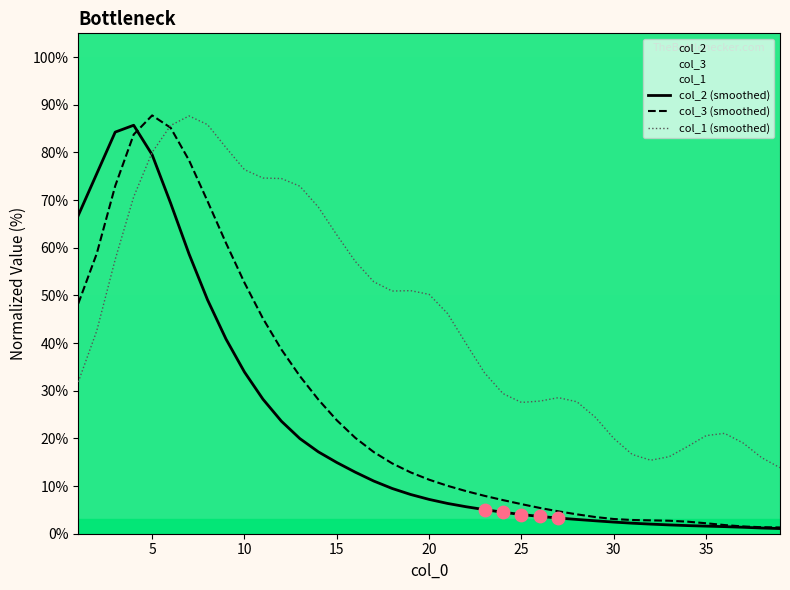

What is the maximum value for col_3 (smoothed)?

87.8